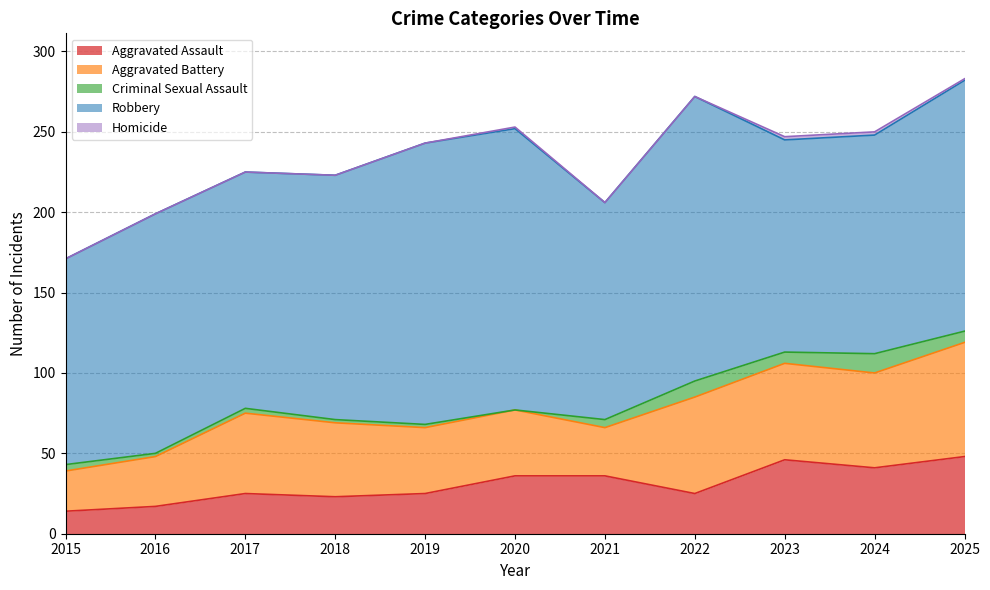

What value does the Aggravated Battery series have at 2020, to the nearest 5?

40